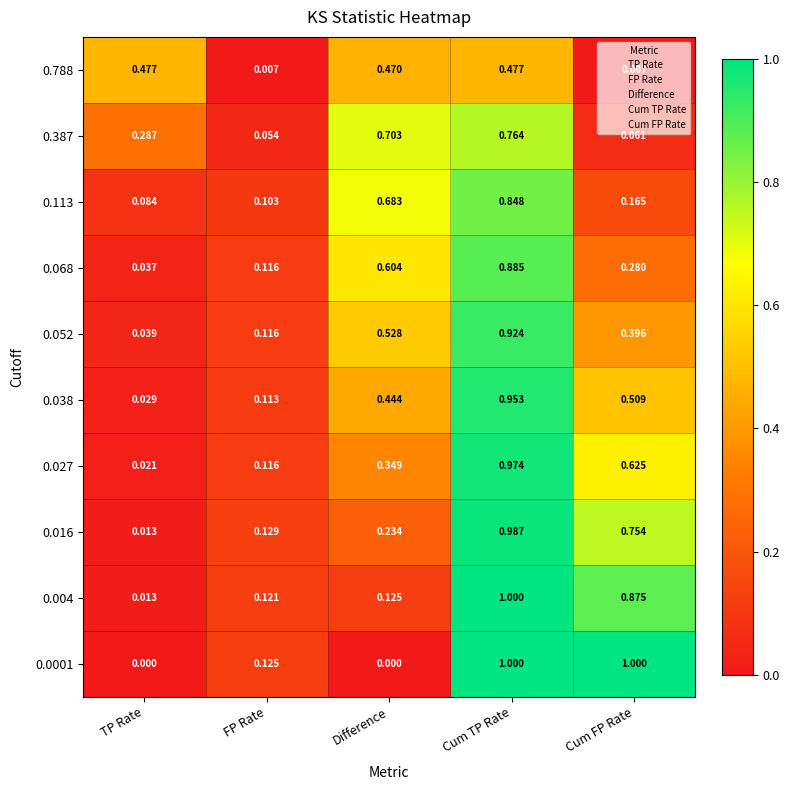

How many series are shown in this chart?

10